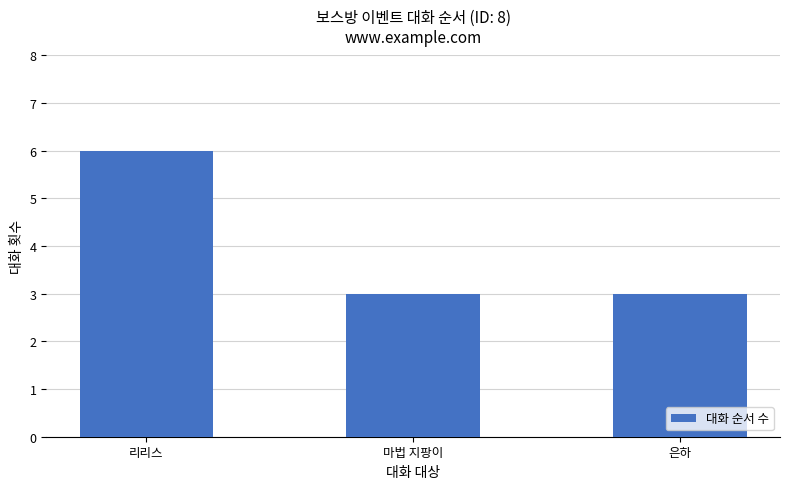

Reading right to left, extract all data points from this chart.

은하=3	마법 지팡이=3	리리스=6